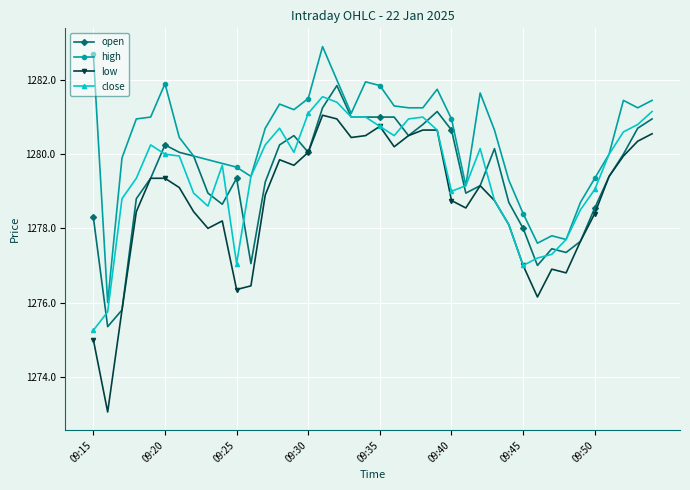

What is the difference between the maximum and minimum values in the open series?

6.5